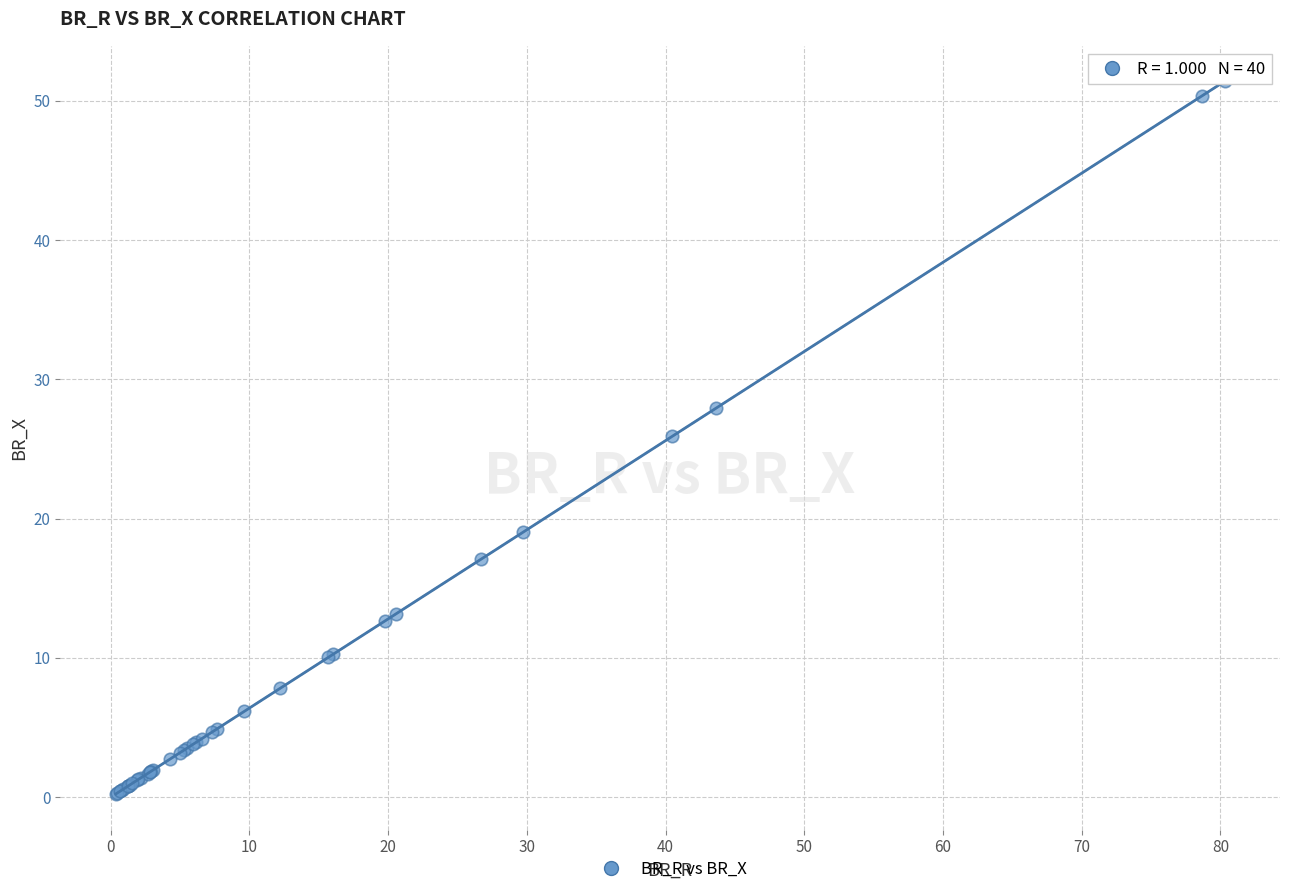

What Y value in the scatter plot is closest to 25?

25.9